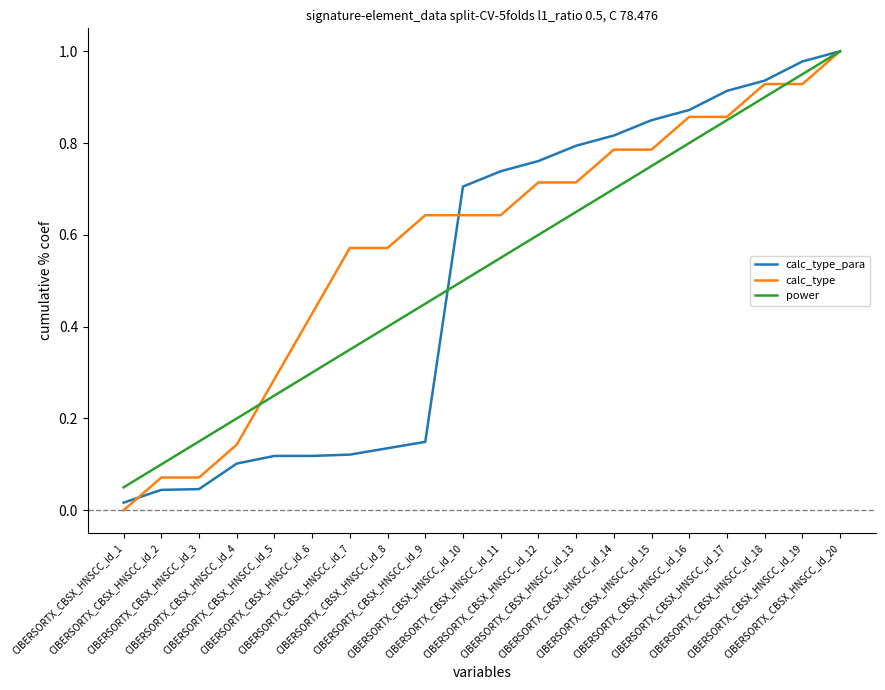

The value of calc_type at CIBERSORTX_CBSX_HNSCC_id_10 is 0.6. True or false?

True